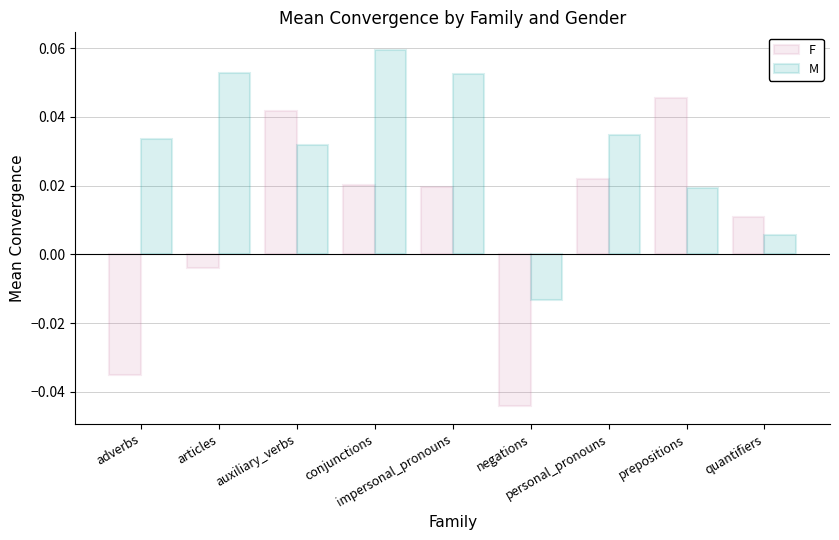

Rank the series by their maximum value, from highest to lowest.

M, F